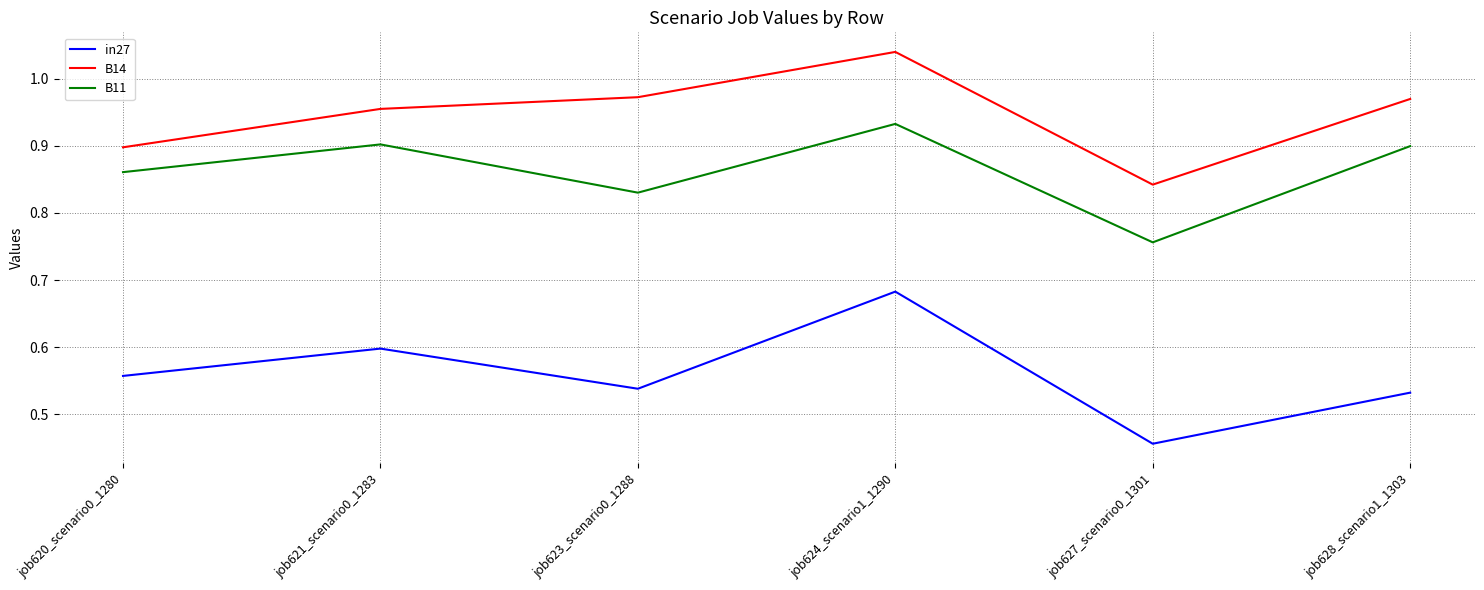

What is the spread (max minus min) of values at job623_scenario0_1288?

0.4